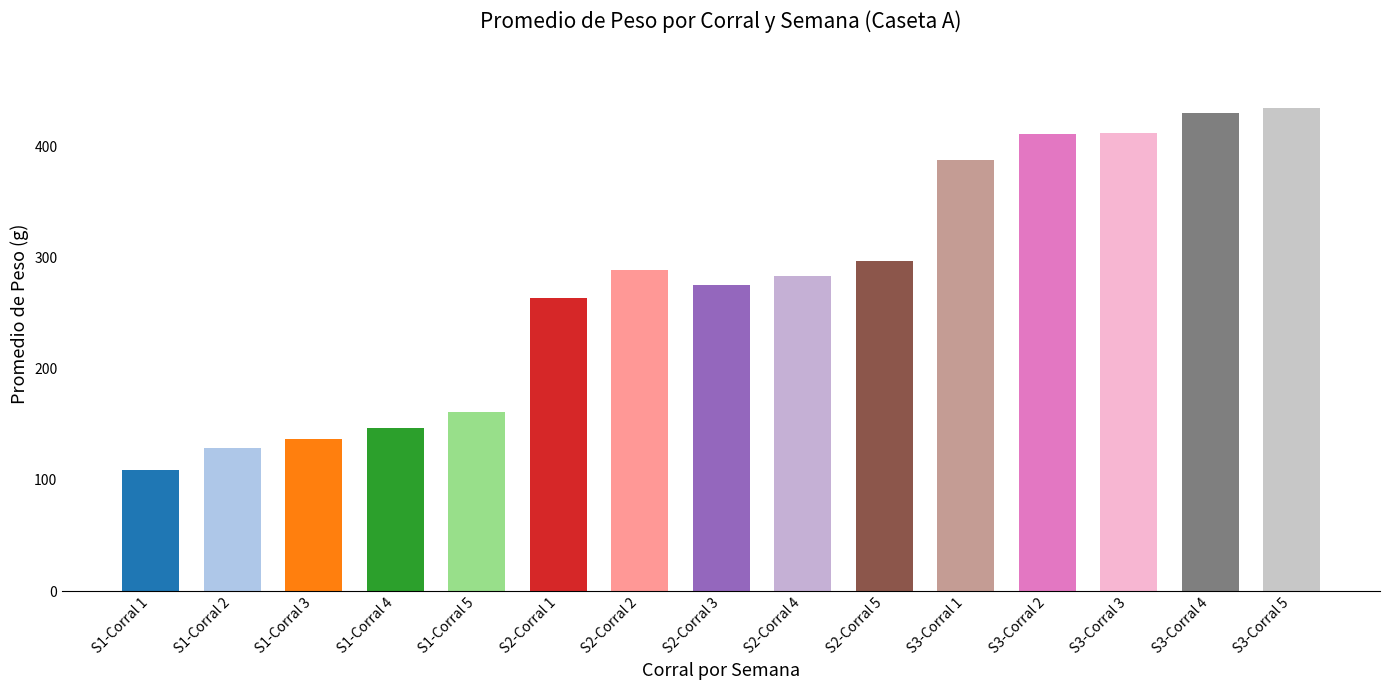

What is the sum of all values?

4165.2